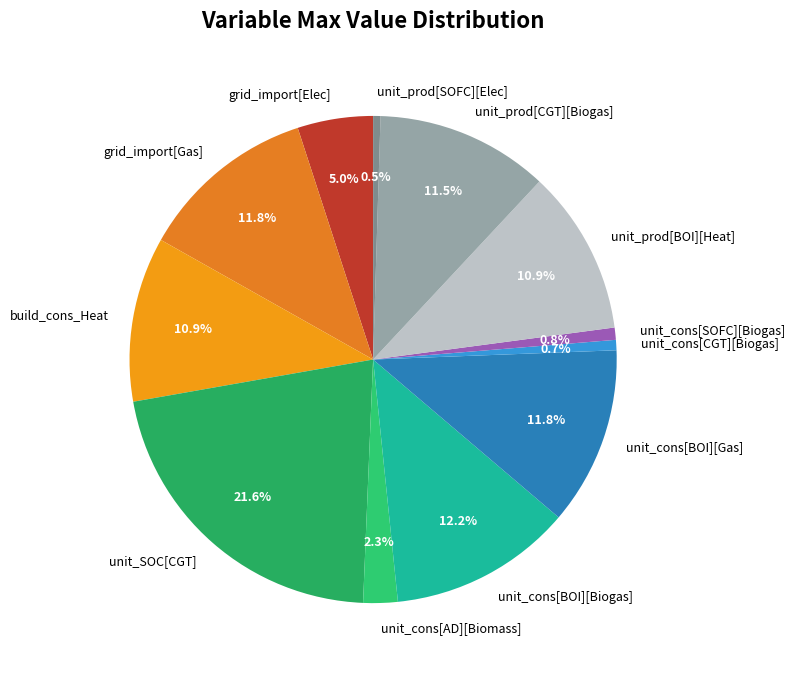

How many slices are in this pie chart?

12